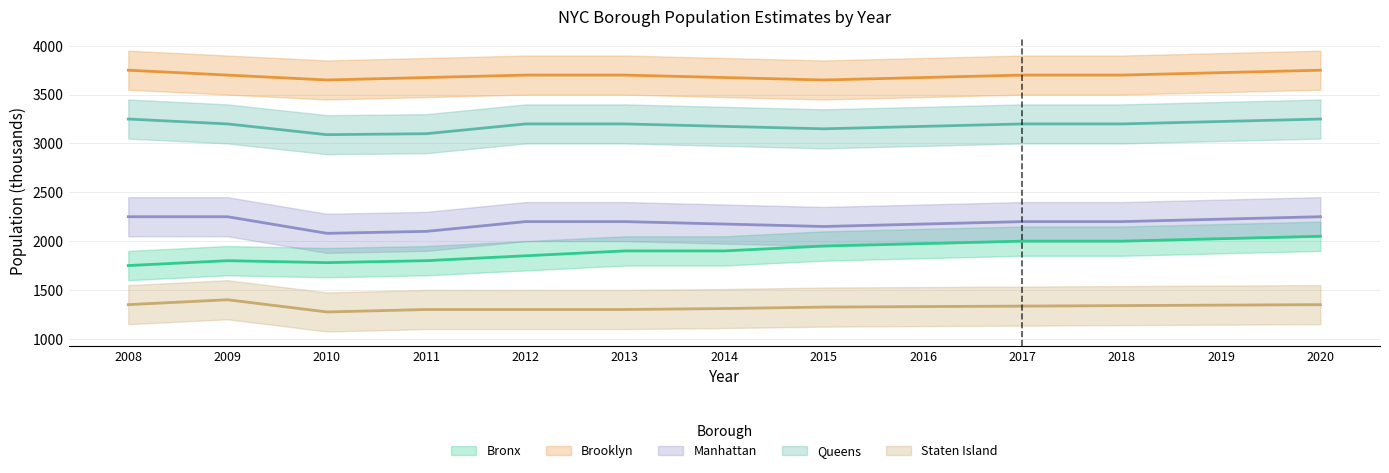

The Queens series shows 5006 at 2012. True or false?

False